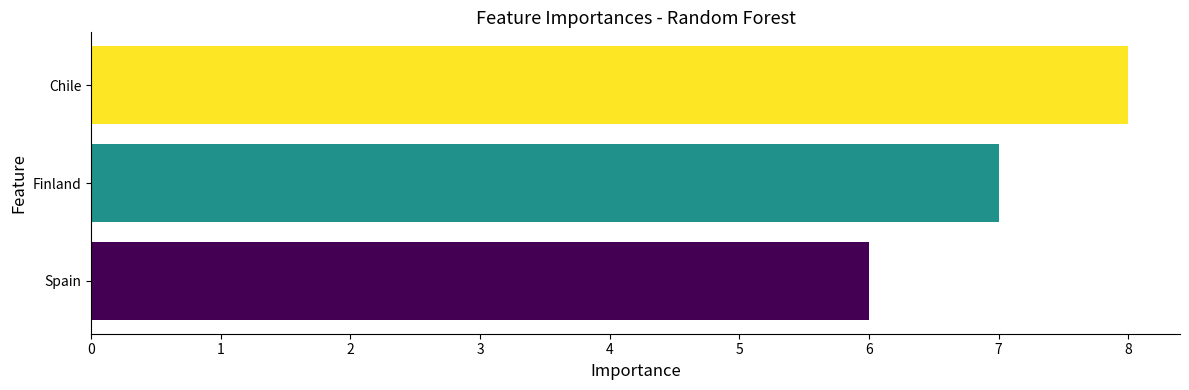

Between Spain and Finland, which is larger?

Finland